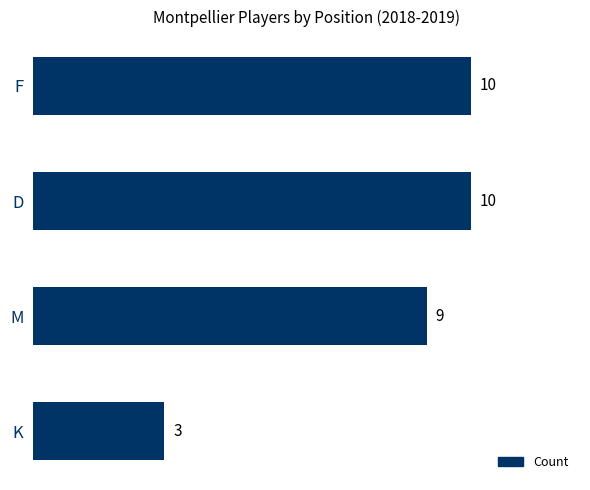

Read the value at F.

10